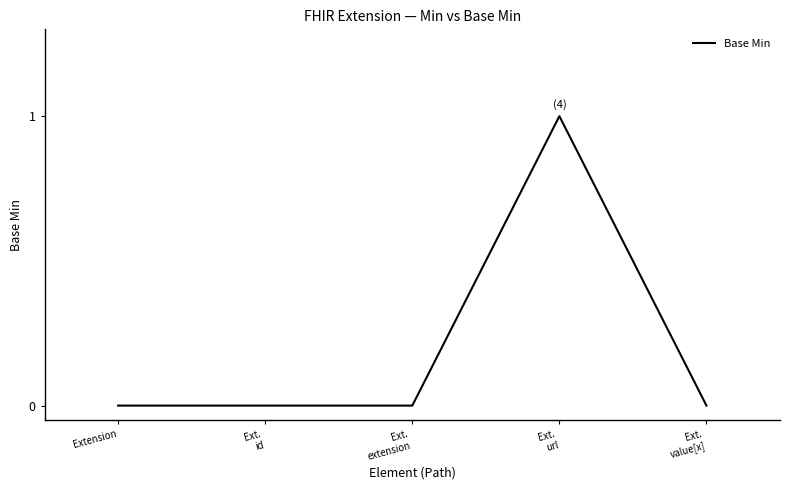

Count the number of categories in the chart.

5